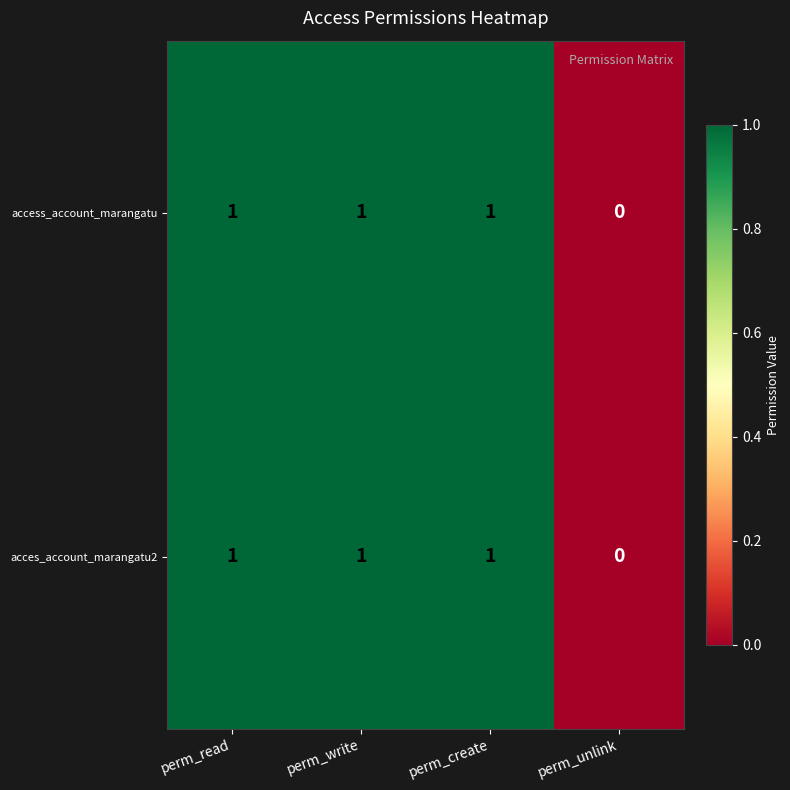

Which category has the lowest value across all series?

perm_unlink